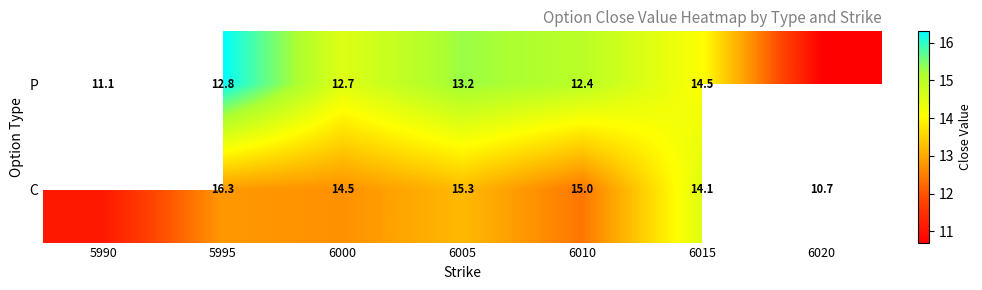

Is it true that C equals 25.2 at 6015?

False